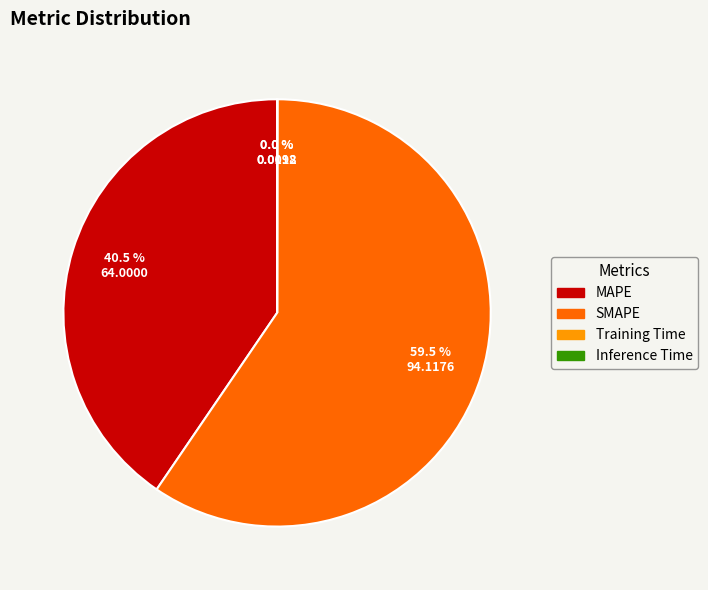

Is there any slice that represents more than half of the pie?

Yes